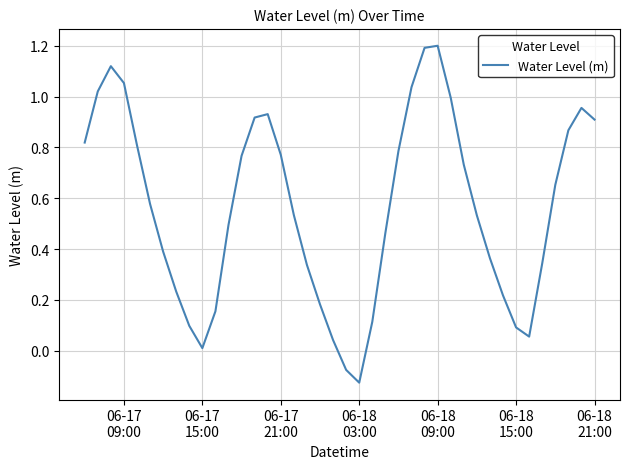

How many distinct data groups are displayed?

1